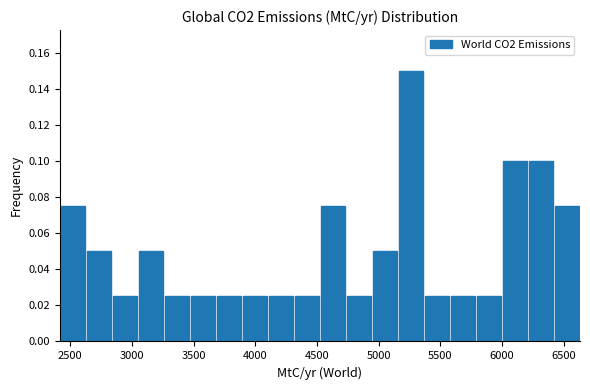

Reading left to right, transcribe this chart: for each bar, give the range it covers on the x-axis and its height. Neither the bar edges nor the heights are printed on the chart, so give them approximately, as read against the axes.

2400 to 2650: 0.076
2650 to 2850: 0.050
2850 to 3050: 0.026
3050 to 3250: 0.050
3250 to 3450: 0.026
3450 to 3700: 0.026
3700 to 3900: 0.026
3900 to 4100: 0.026
4100 to 4300: 0.026
4300 to 4500: 0.026
4500 to 4750: 0.076
4750 to 4950: 0.026
4950 to 5150: 0.050
5150 to 5350: 0.150
5350 to 5600: 0.026
5600 to 5800: 0.026
5800 to 6000: 0.026
6000 to 6200: 0.100
6200 to 6400: 0.100
6400 to 6650: 0.076